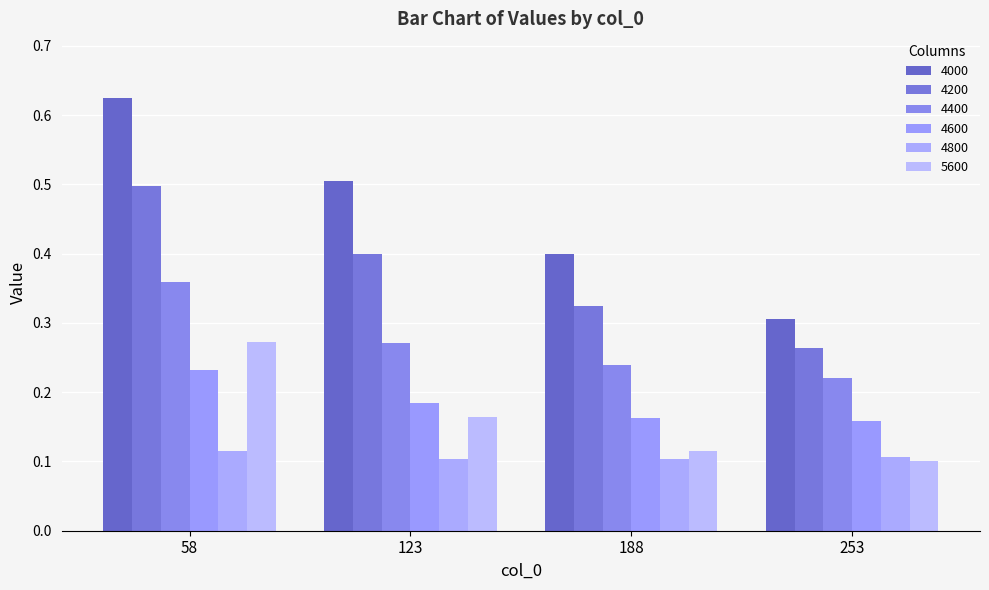

What is the smallest value displayed?

0.1